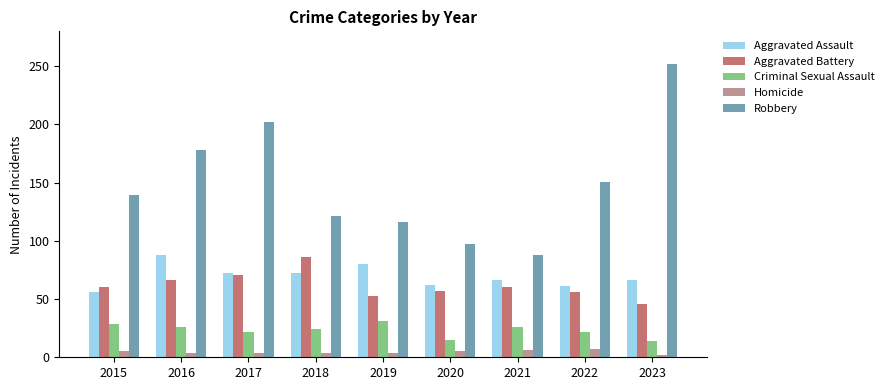

At 2018, list the series in order from largest to smallest.

Robbery, Aggravated Battery, Aggravated Assault, Criminal Sexual Assault, Homicide